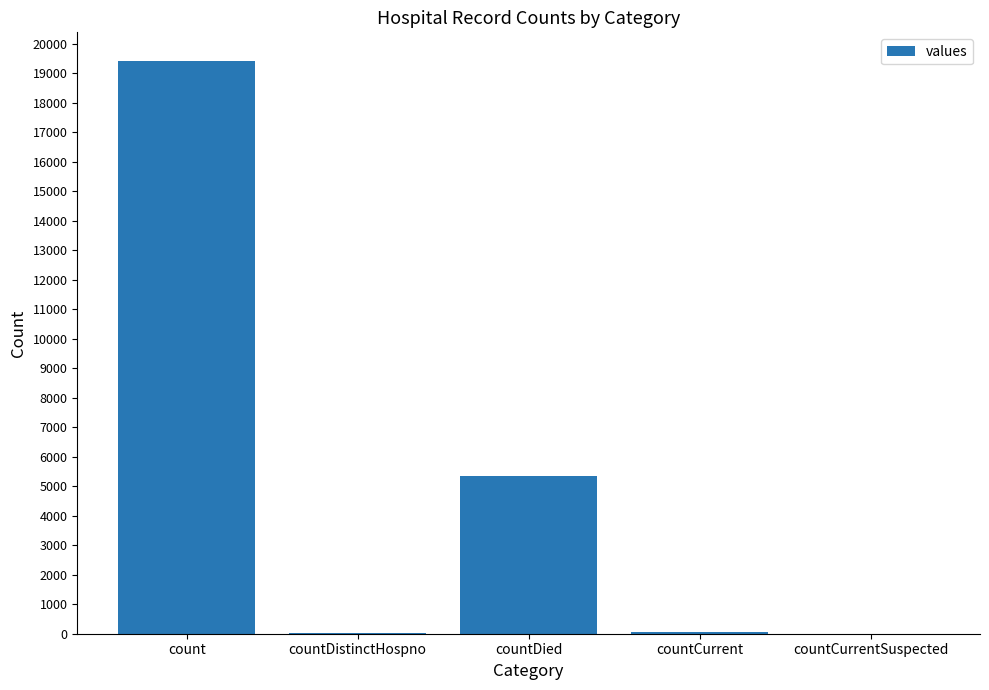

What is the change in value from countDistinctHospno to countDied?

+5319